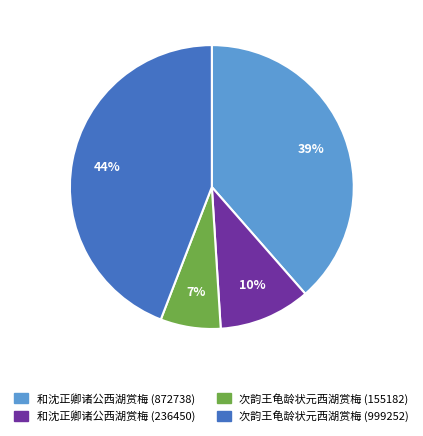

Is it true that 和沈正卿诸公西湖赏梅 (872738) is 30% of the pie?

False